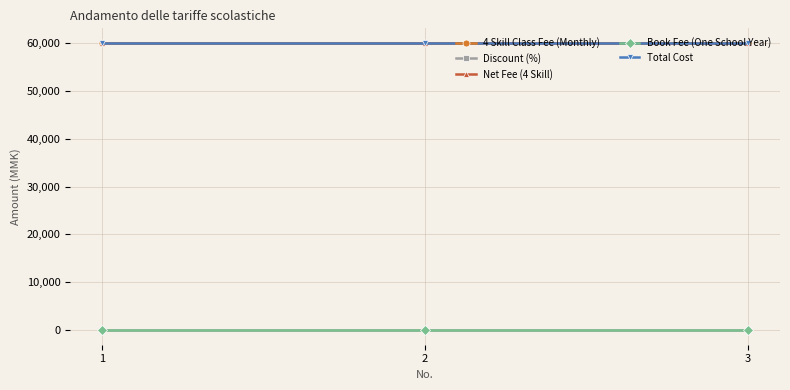

Is this an area chart (filled region under the line)?

No